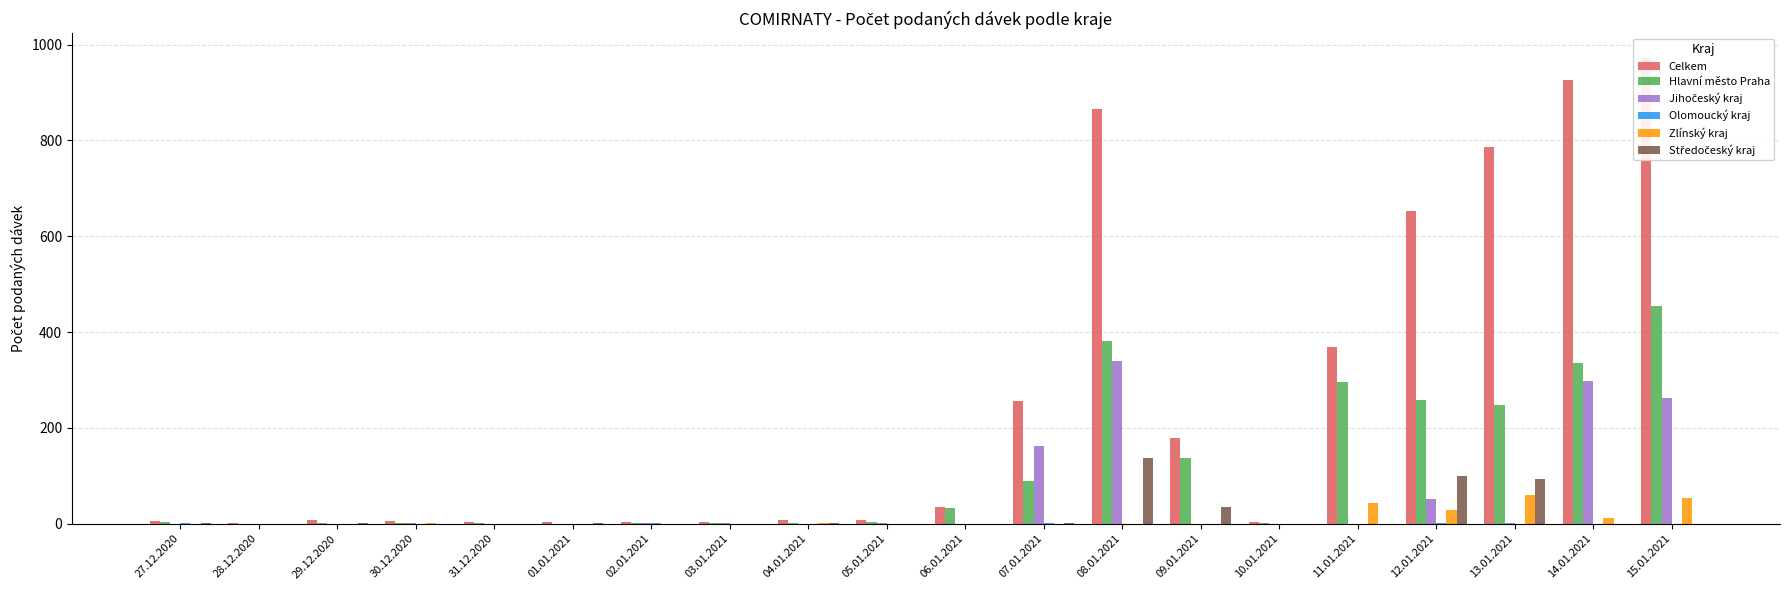

The value of Hlavní město Praha at 03.01.2021 is 2. True or false?

False